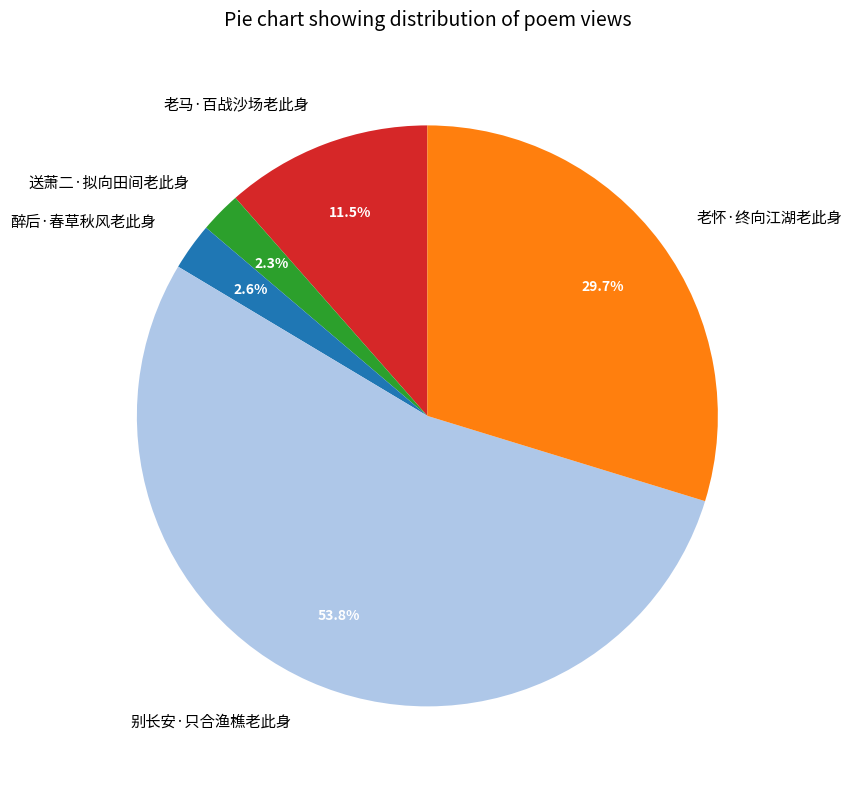

What percentage do 老马·百战沙场老此身 and 醉后·春草秋风老此身 together represent?

14.1%